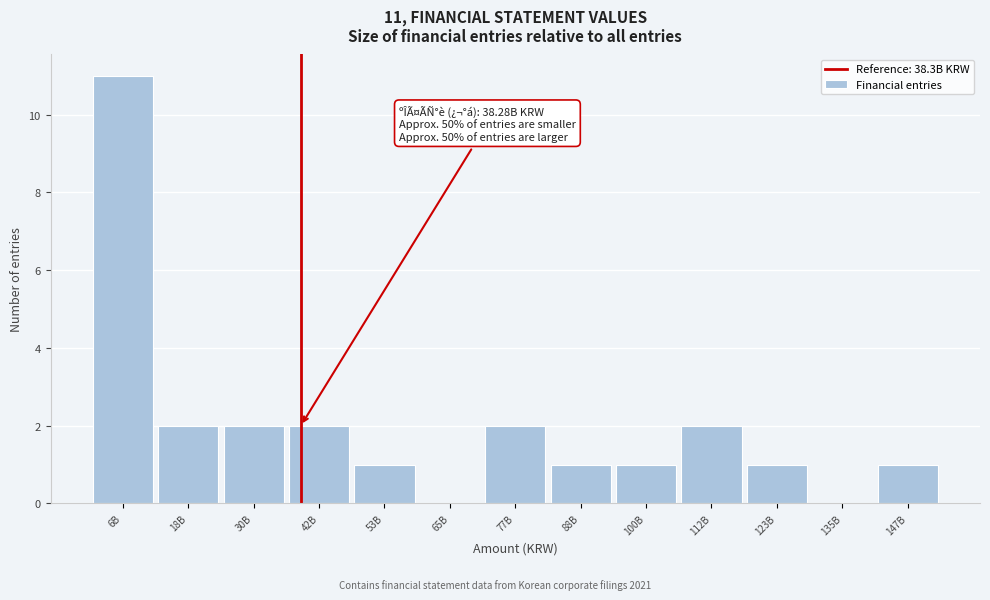

Reading left to right, list all the values displayed in this chart.

6B=11	18B=2	30B=2	42B=2	53B=1	65B=0	77B=2	88B=1	100B=1	112B=2	123B=1	135B=0	147B=1